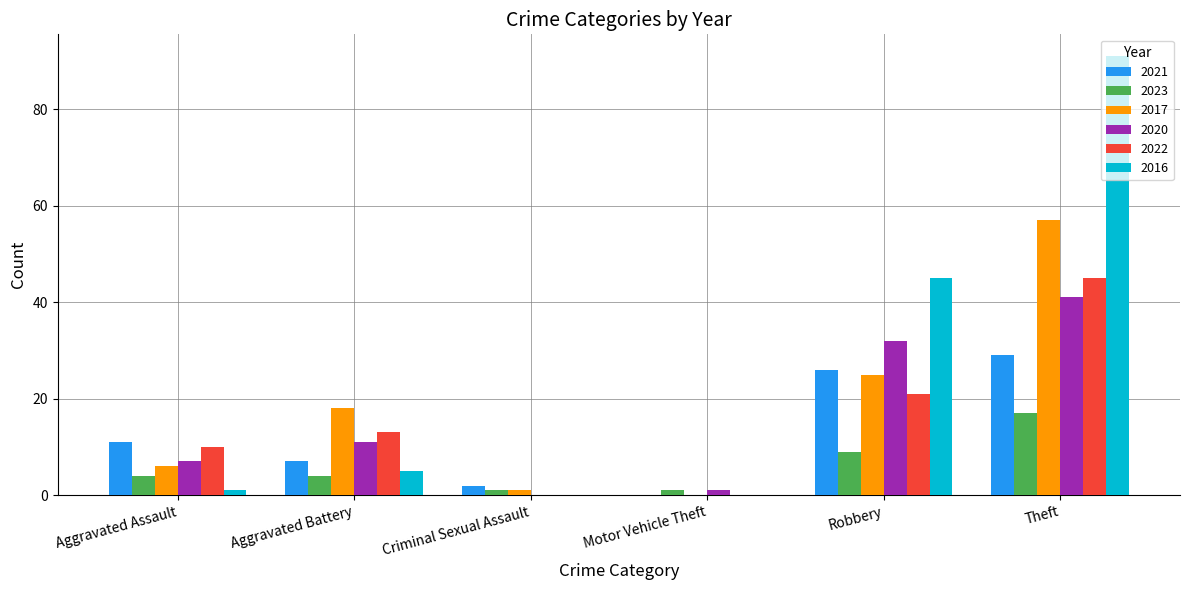

True or false: 2023 has a value of 17 at Theft.

True